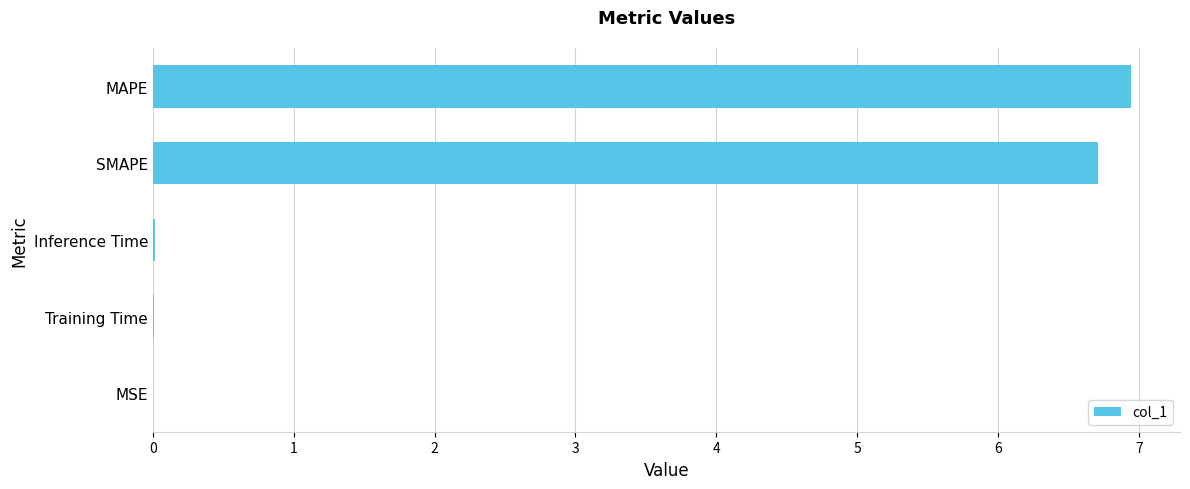

The value at MAPE is 6.9. True or false?

True